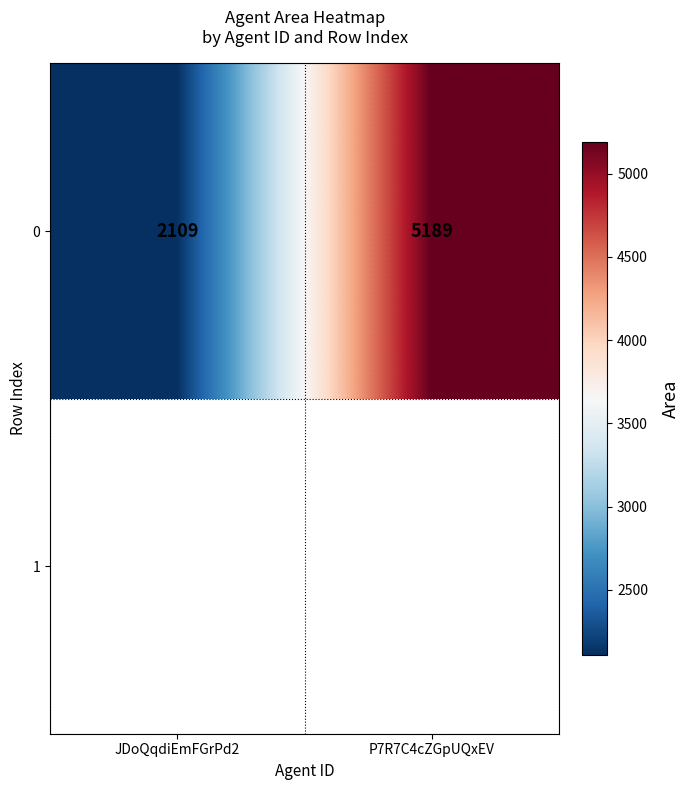

List the labels in order of value, smallest first.

JDoQqdiEmFGrPd2, P7R7C4cZGpUQxEV